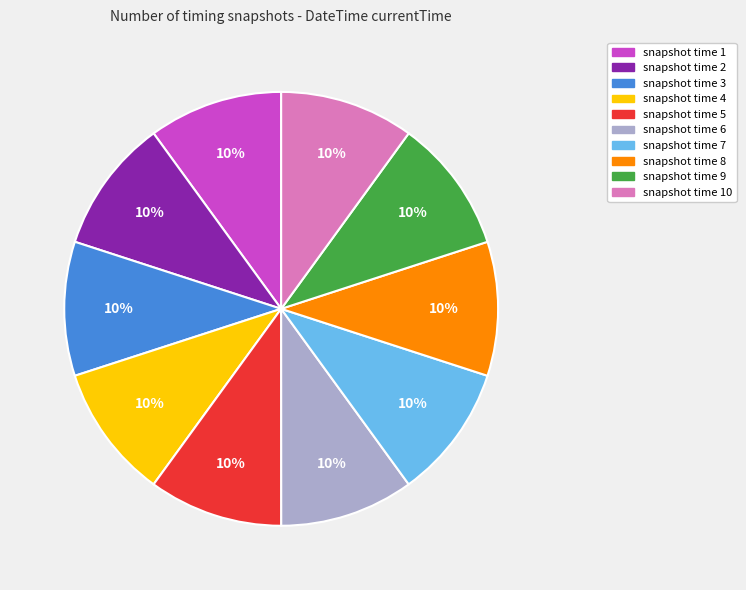

To the nearest percent, what is the average slice percentage?

10%